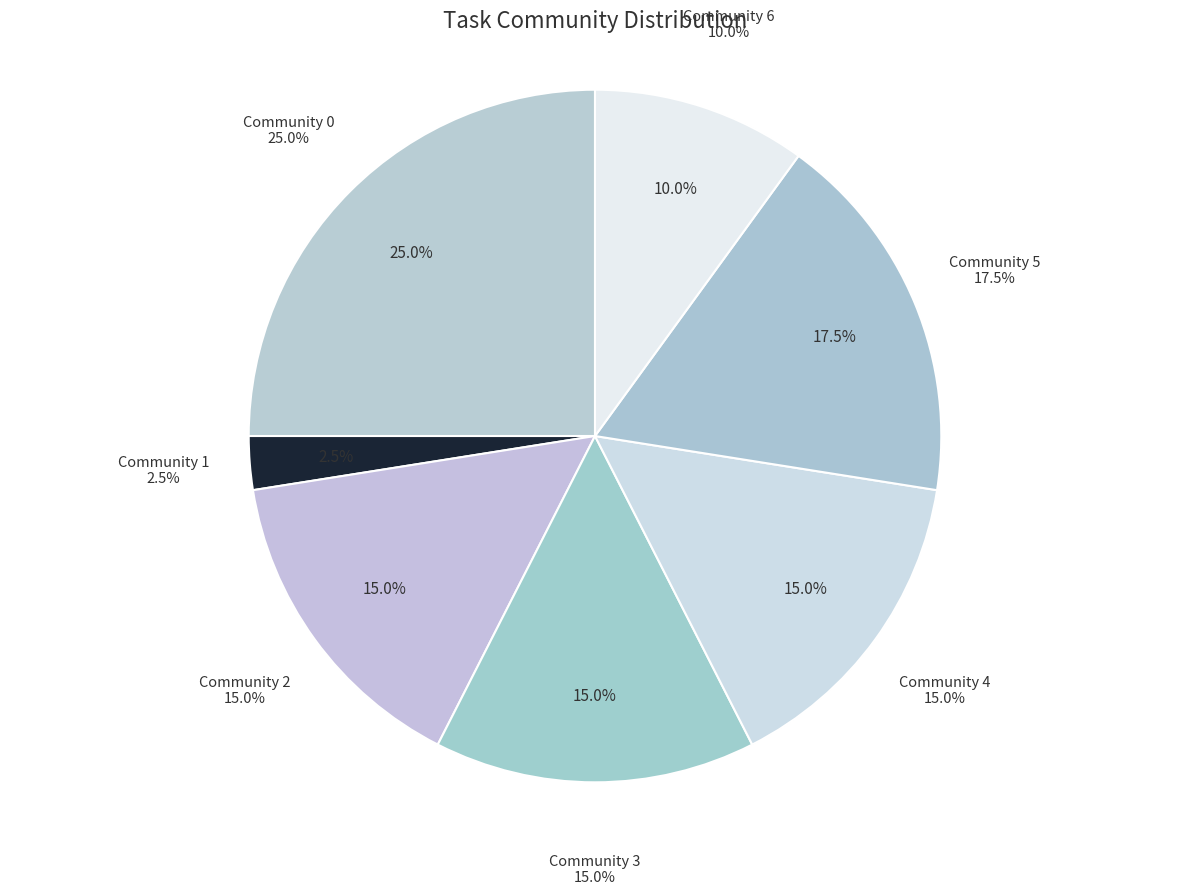

Count the number of slices in the pie.

7